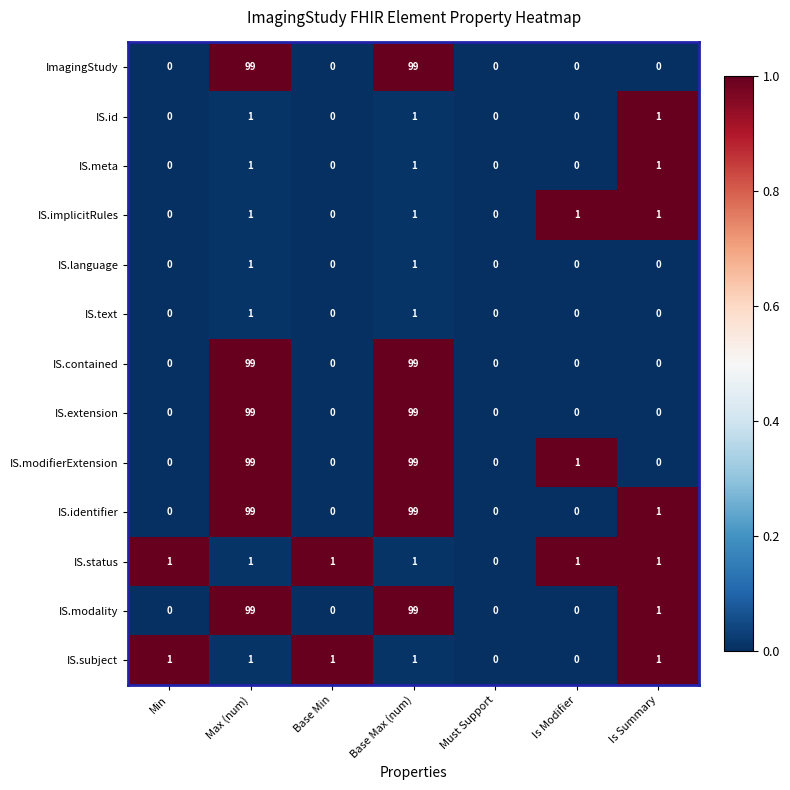

What is the difference between the second highest and minimum values in the ImagingStudy series?

99